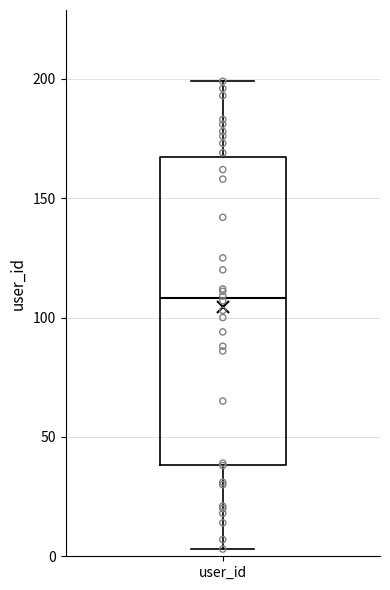

Transcribe this box plot: give where the median line is, the range the box spans, and where the two whiskers end, as read against the y-axis. The values are not printed on the chart, so give them approximately, as read against the axis.

median 110, box 40 to 165, whiskers 5 to 200